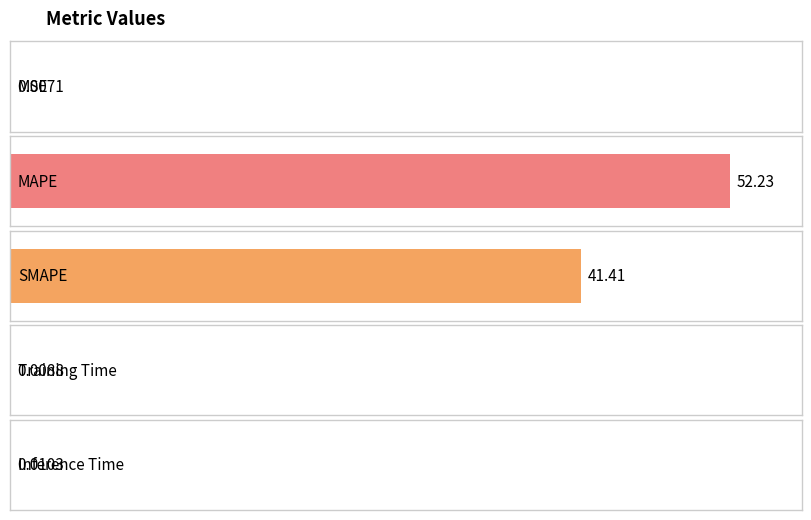

Reading left to right, transcribe all the data shown in this chart.

MSE=0.0	MAPE=52.2	SMAPE=41.4	Training Time=0.0	Inference Time=0.0